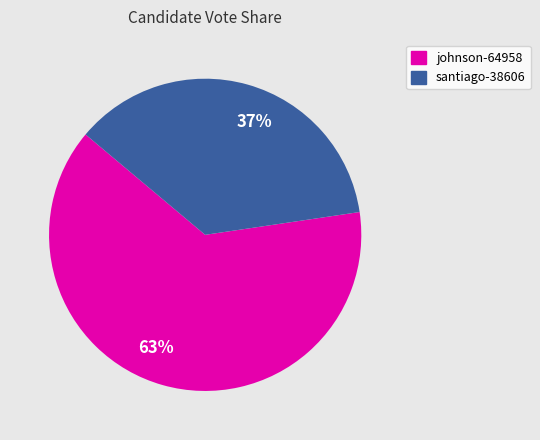

What is the ratio of the value at 37% to the value at 63%?

0.6